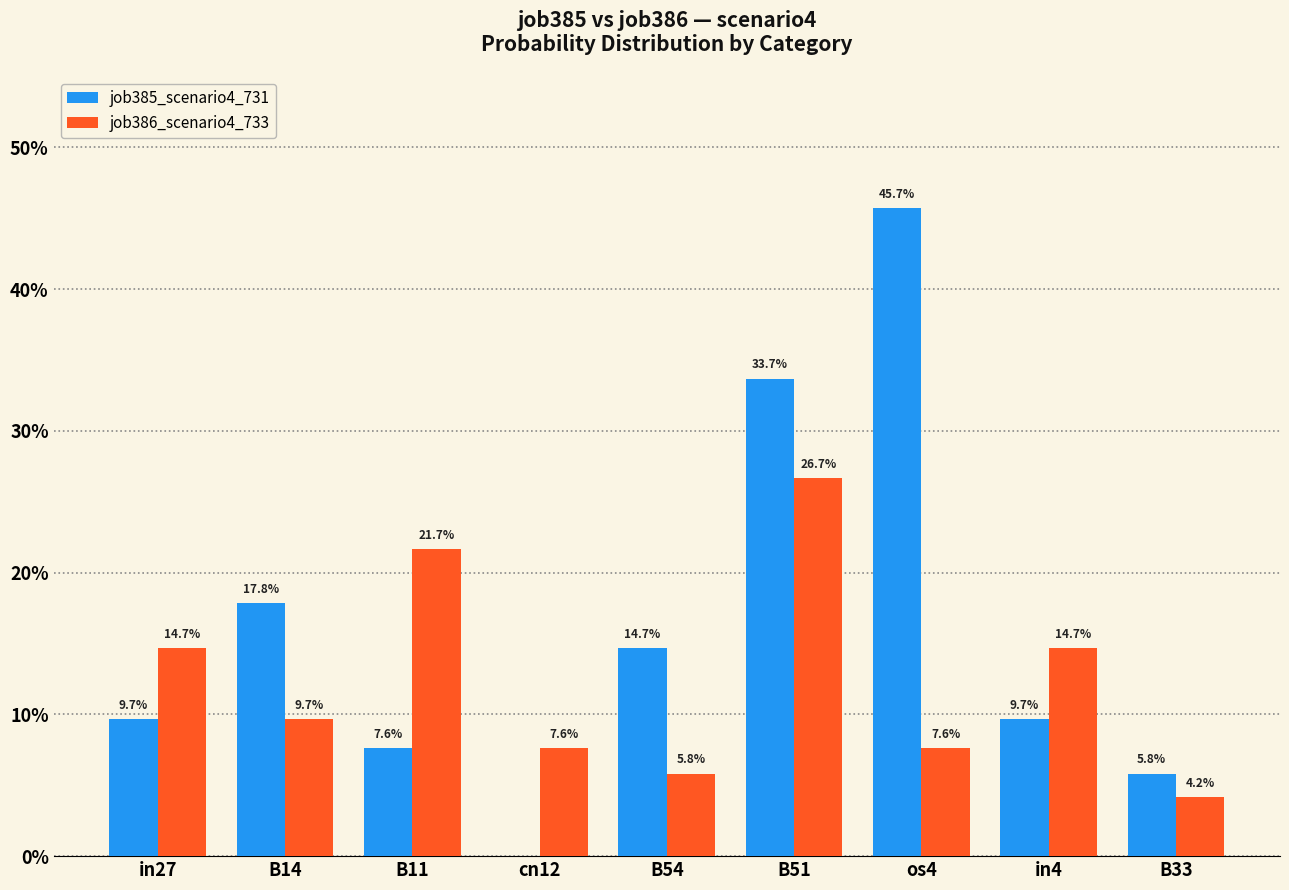

Count the job385_scenario4_731 values in the range 0 to 1.

9